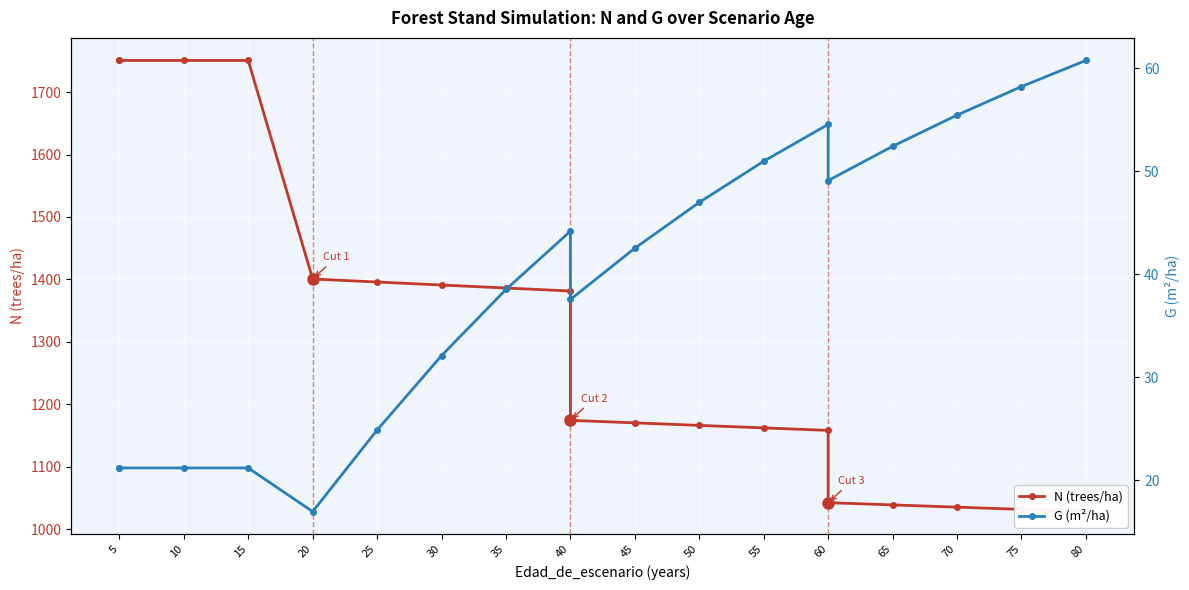

In G (m²/ha), how many points are lower than both neighbors (excluding endpoints)?

3